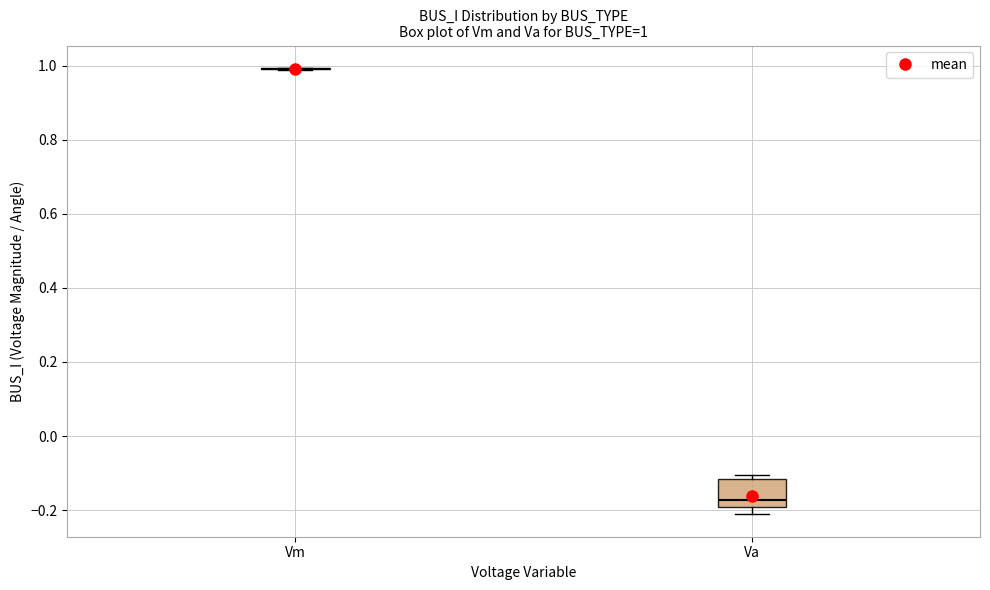

Comparing the boxes themselves (not the whiskers), which one is the tallest?

Va